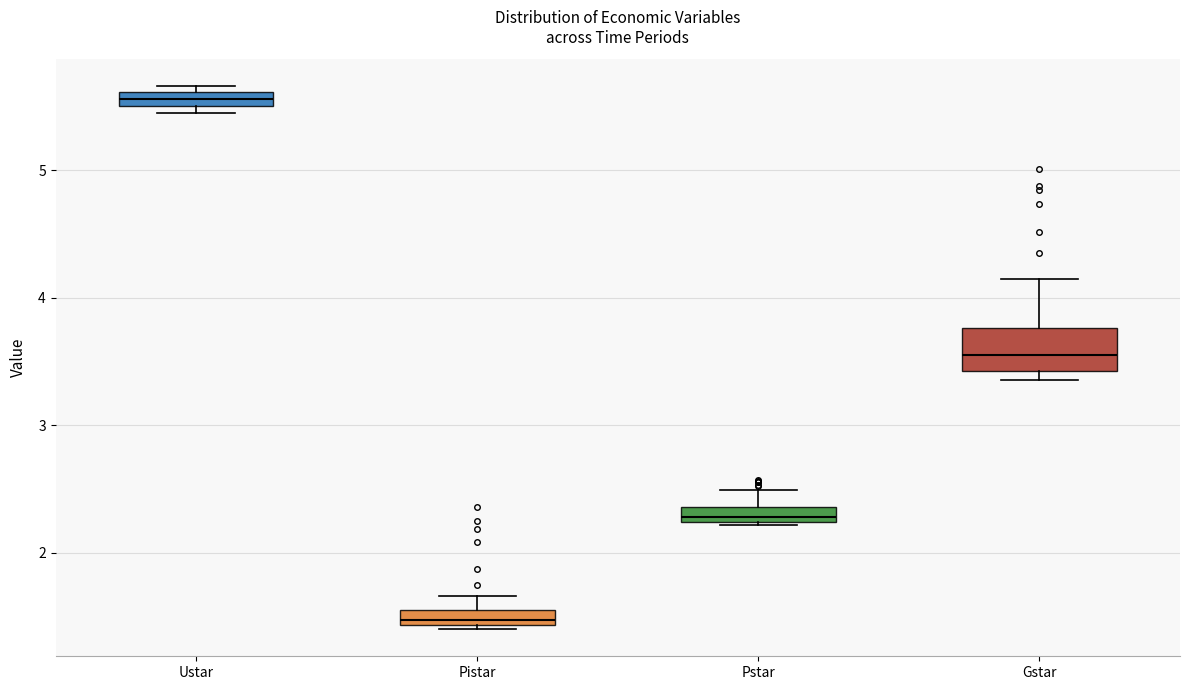

Which box has the highest median line?

Ustar